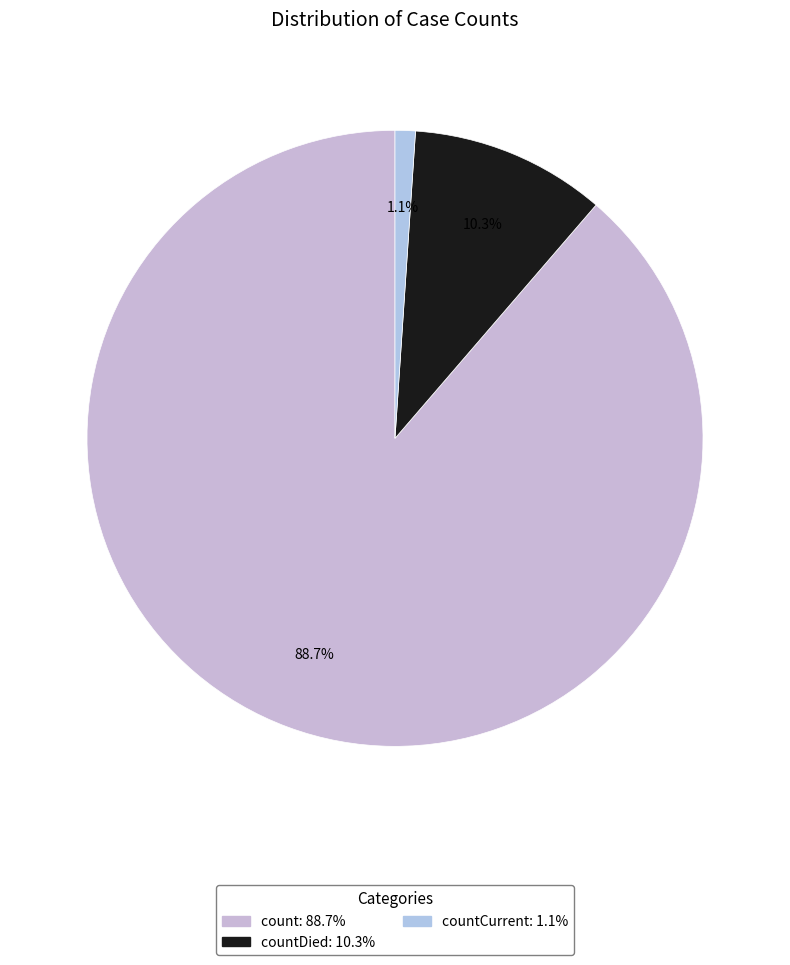

How many slices are in this pie chart?

3